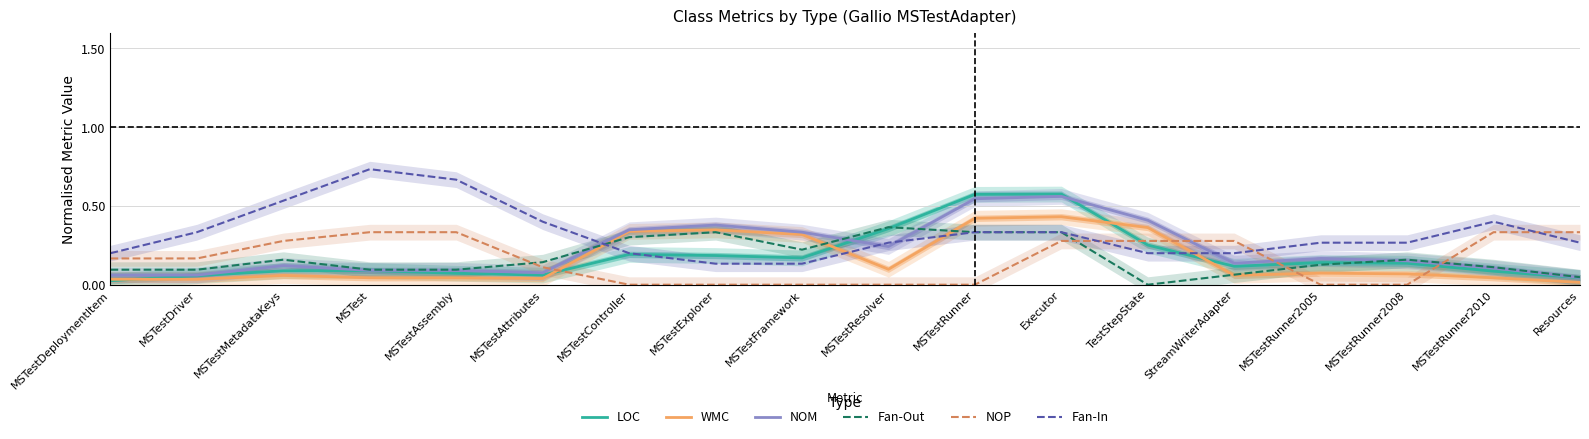

What is the label of the 11th point from the left?

MSTestRunner